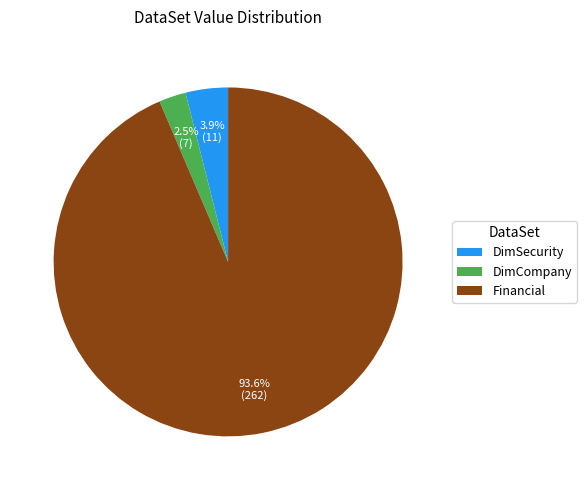

To the nearest percent, what is the difference between the largest and smallest slice percentages?

91%